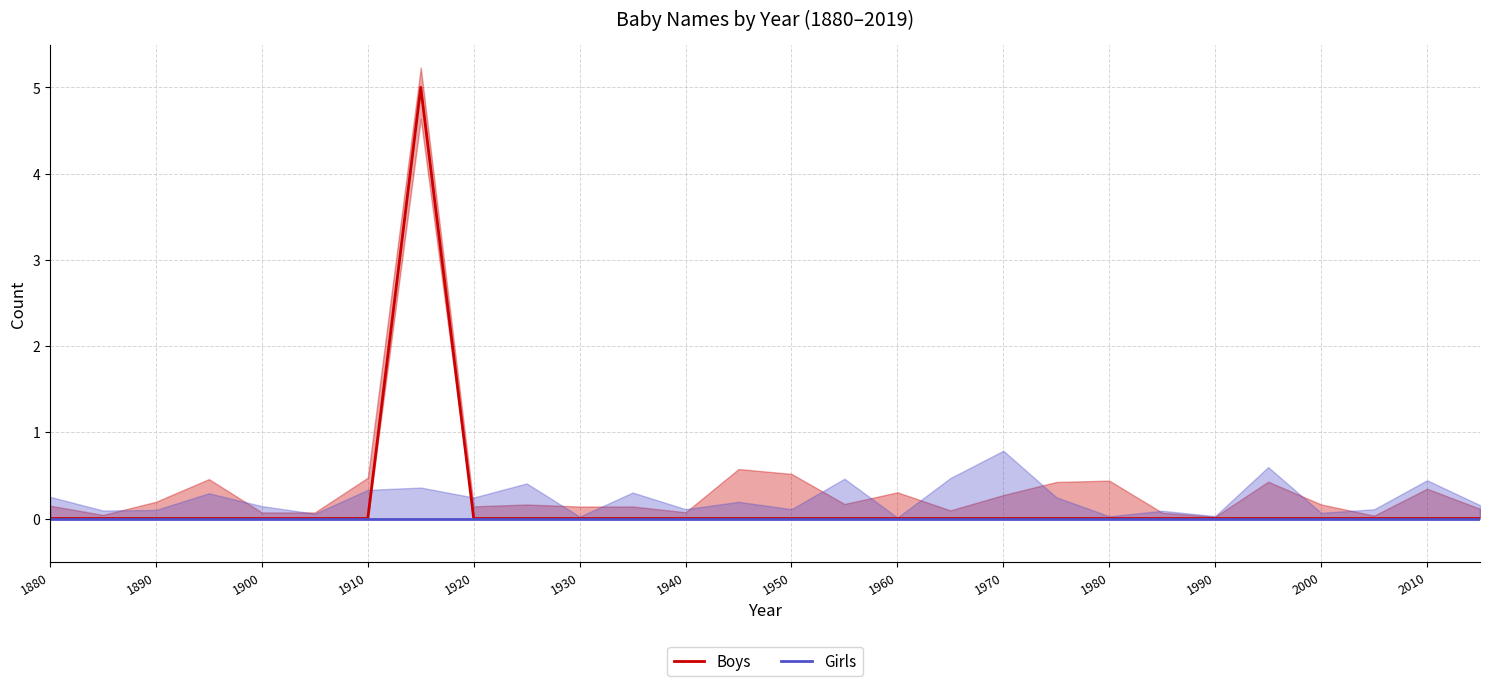

List the series in order of their peak value, lowest first.

Girls, Boys